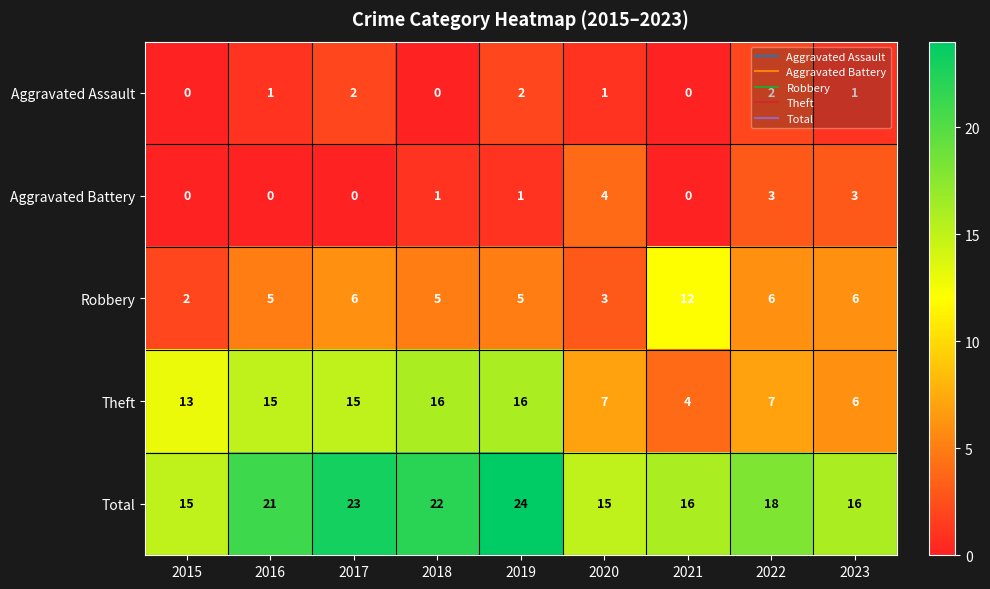

At how many categories does at least one series exceed 3?

9